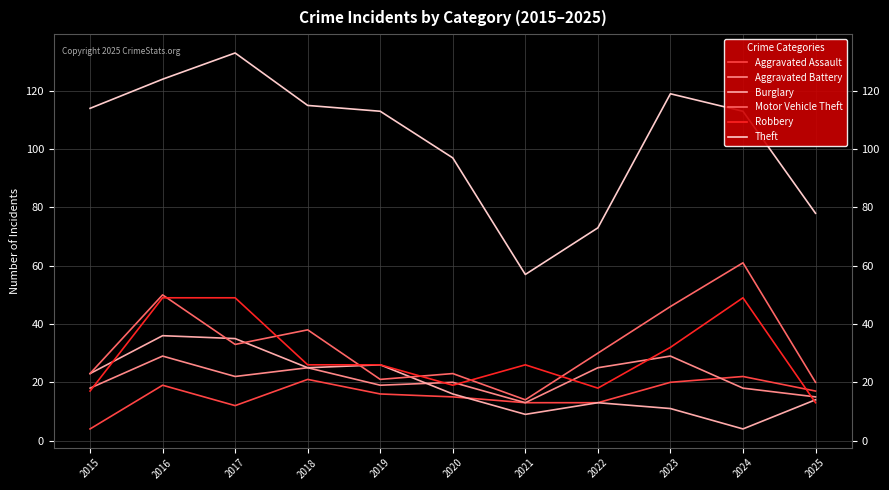

Reading left to right, what are all the values shown in this chart?

Aggravated Assault: 4	19	12	21	16	15	13	13	20	22	17
Aggravated Battery: 18	29	22	25	19	20	13	25	29	18	15
Burglary: 23	36	35	25	26	16	9	13	11	4	14
Motor Vehicle Theft: 23	50	33	38	21	23	14	30	46	61	20
Robbery: 17	49	49	26	26	19	26	18	32	49	13
Theft: 114	124	133	115	113	97	57	73	119	113	78